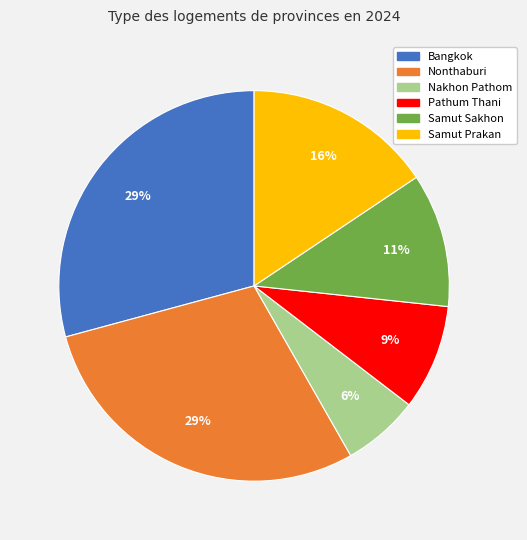

How many segments does this pie chart have?

6